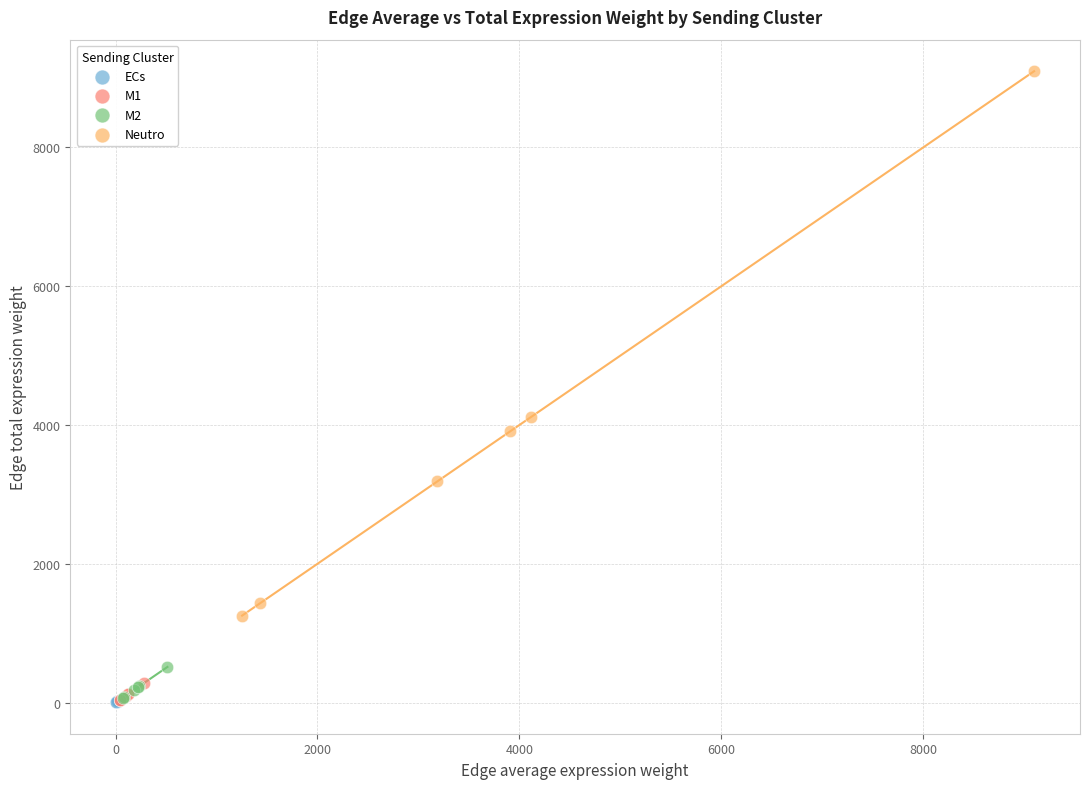

Which series has the largest Y range (max minus min)?

Neutro